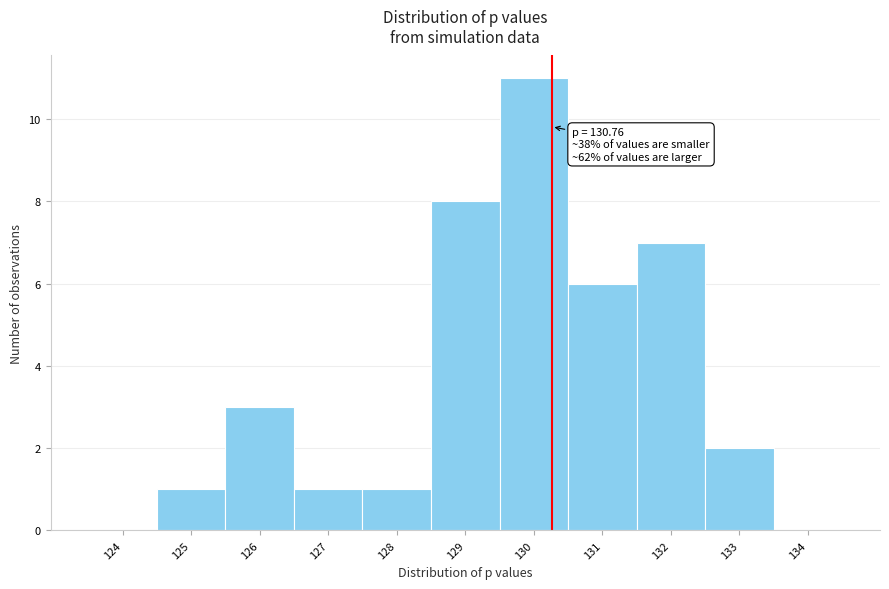

Reading left to right, what are all the values shown in this chart?

124=0	125=1	126=3	127=1	128=1	129=8	130=11	131=6	132=7	133=2	134=0